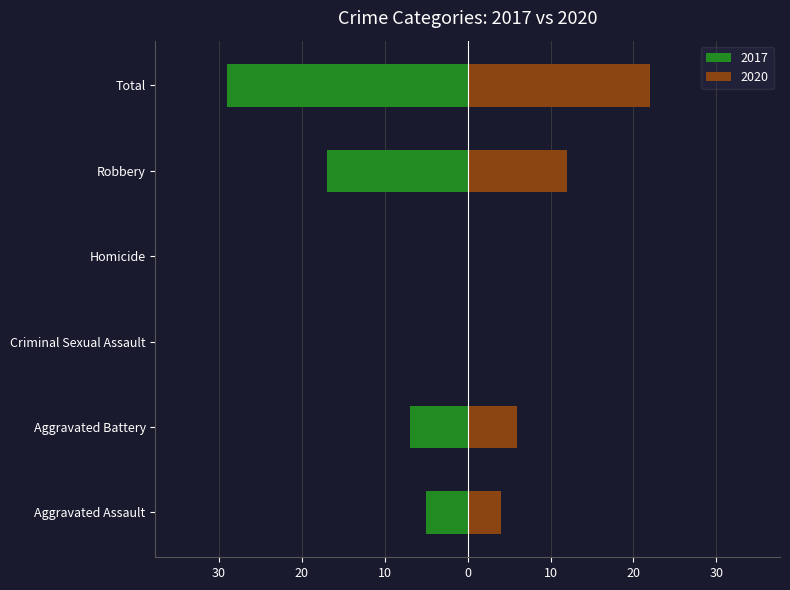

Which series changed the most between Aggravated Battery and Robbery?

2017